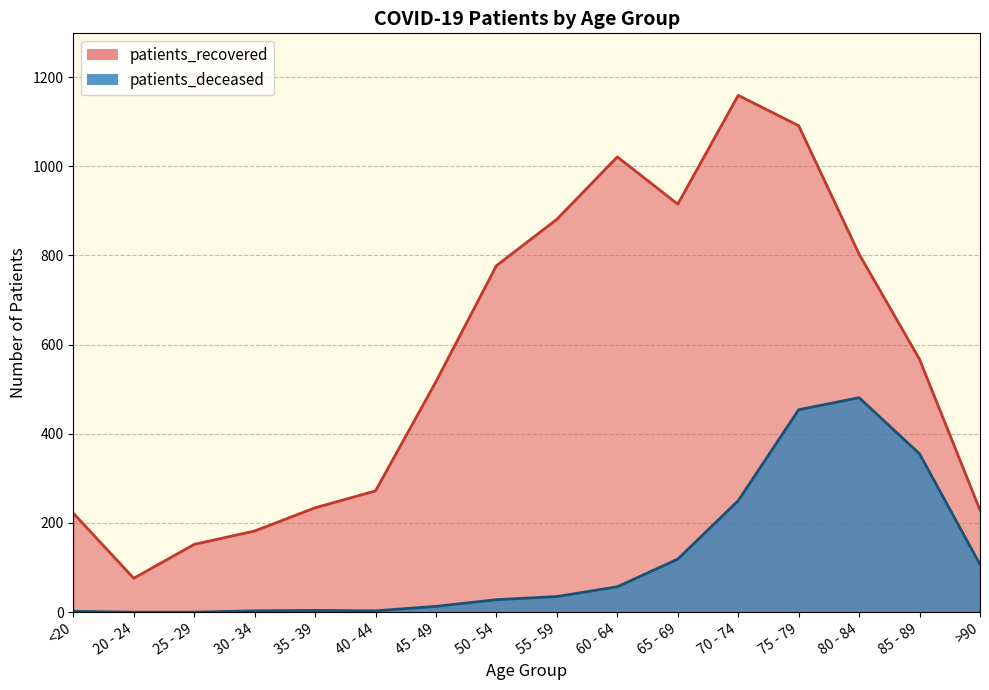

What is the total value across all series at 65 - 69?

1034